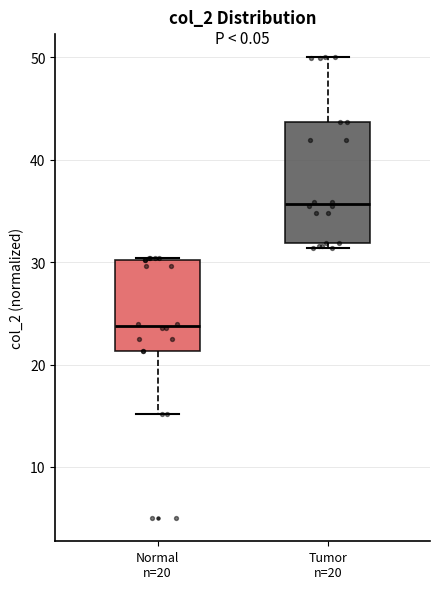

Where does the median line of the box for Normal n=20 sit on the y-axis? The values are not printed on the chart, so give them approximately, as read against the axis.

24